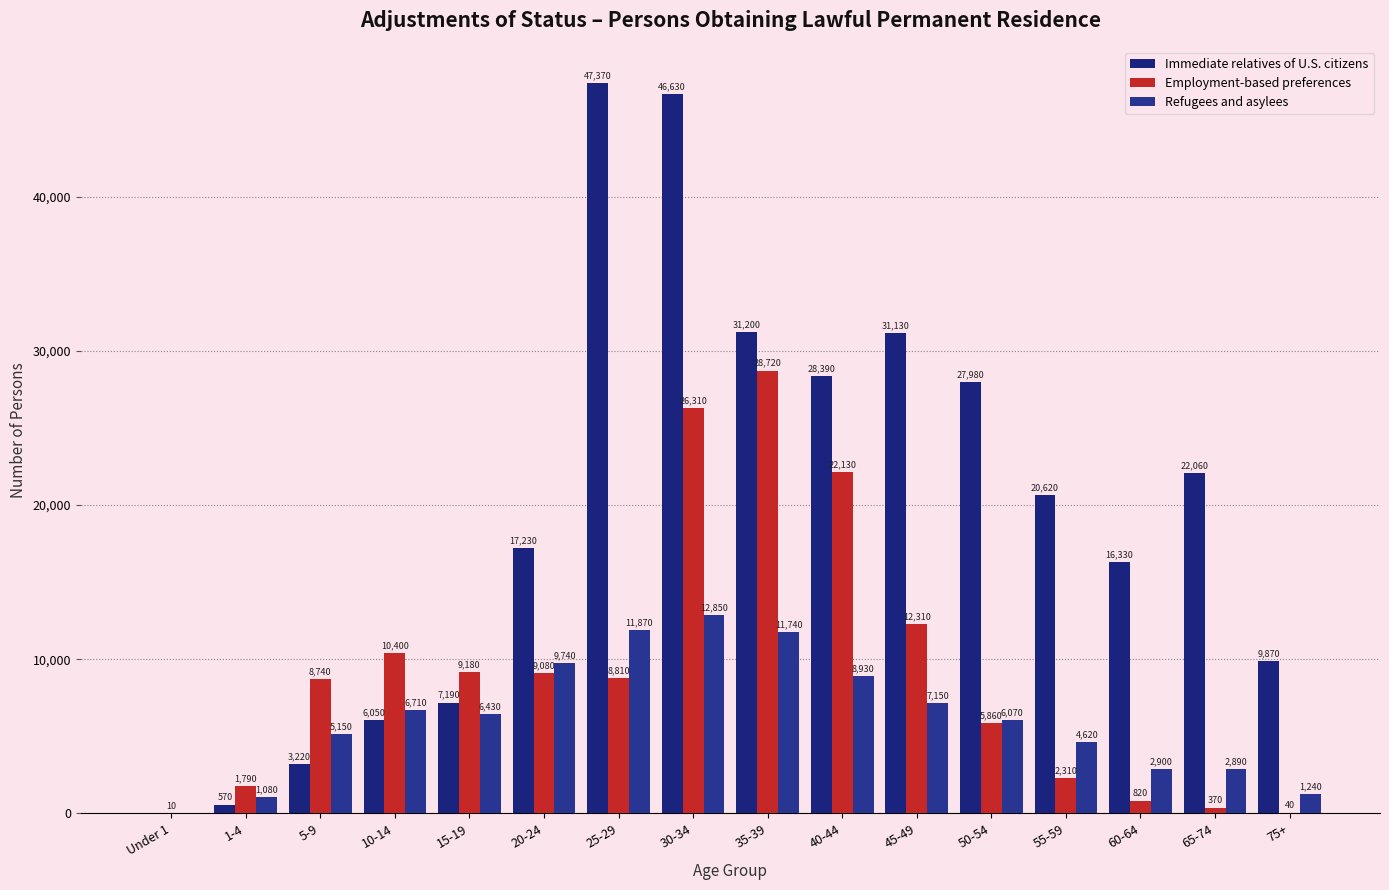

What position from the left is 5-9?

3